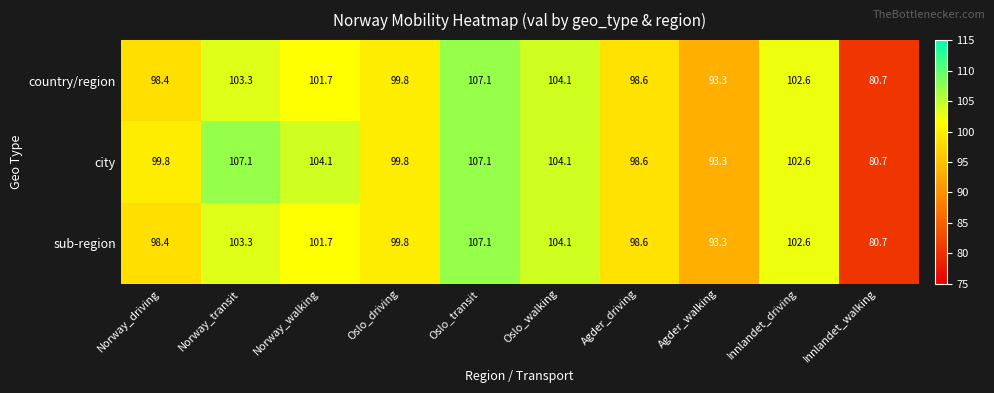

True or false: country/region has a value of 137.8 at Innlandet_driving.

False